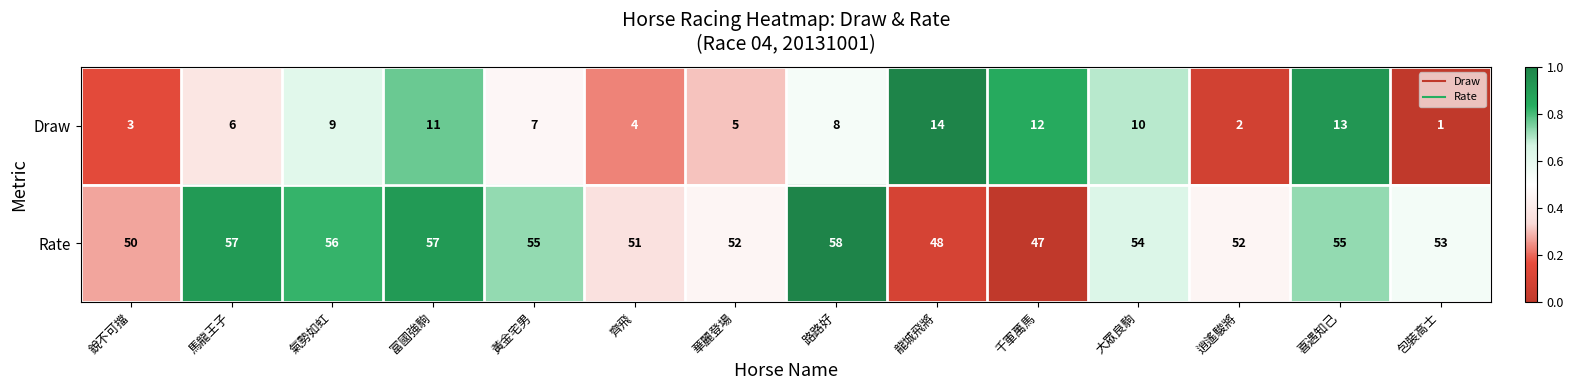

List the series in order of their peak value, highest first.

Rate, Draw